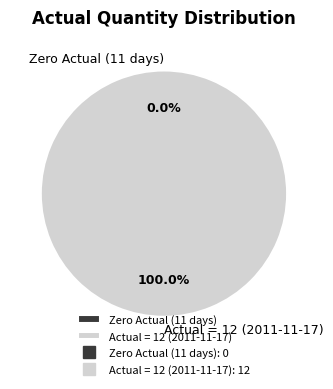

Is 2011-11-10 the majority of the pie?

No